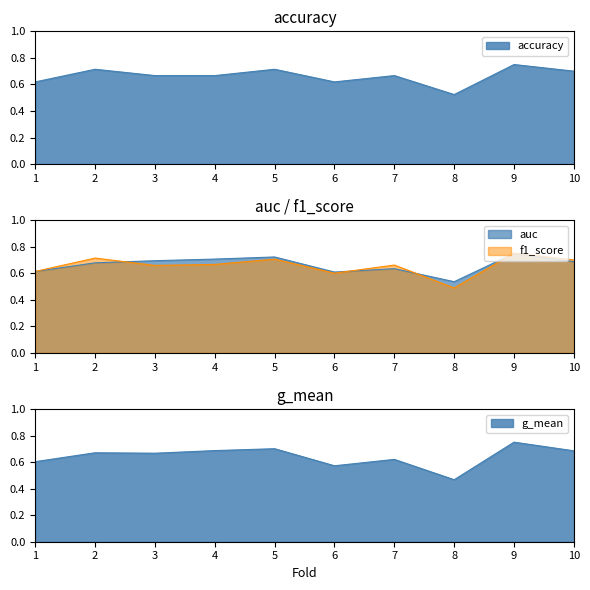

Which series has the largest total across all categories?

accuracy